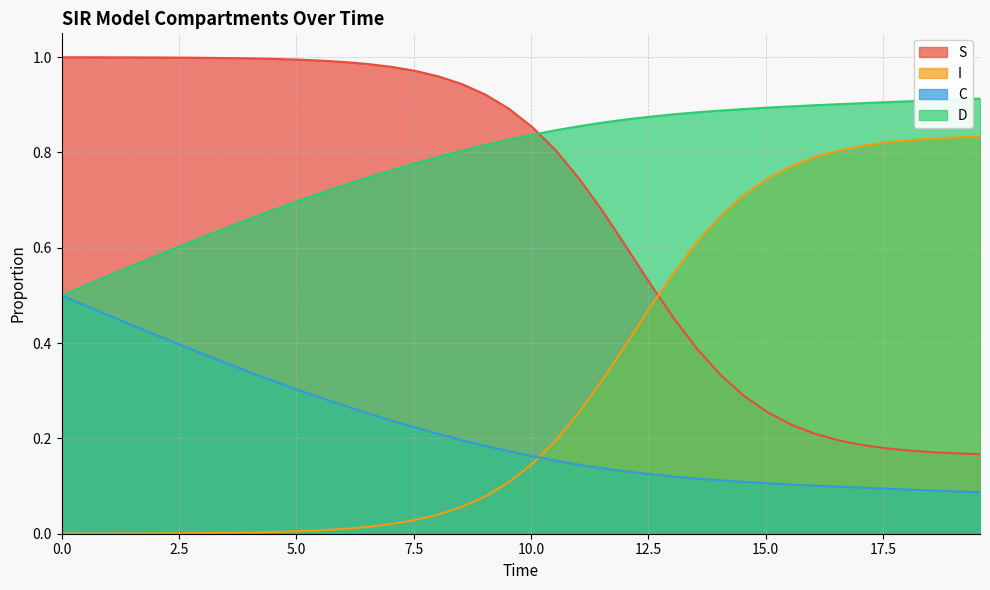

Rank the series by their maximum value, from highest to lowest.

S, D, I, C